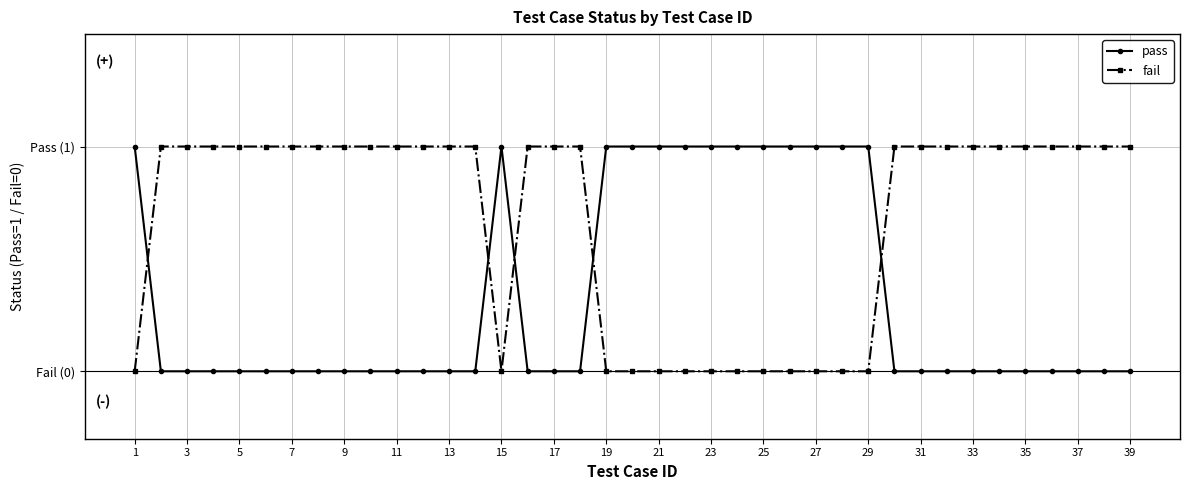

What are all the series names shown in the legend?

pass, fail